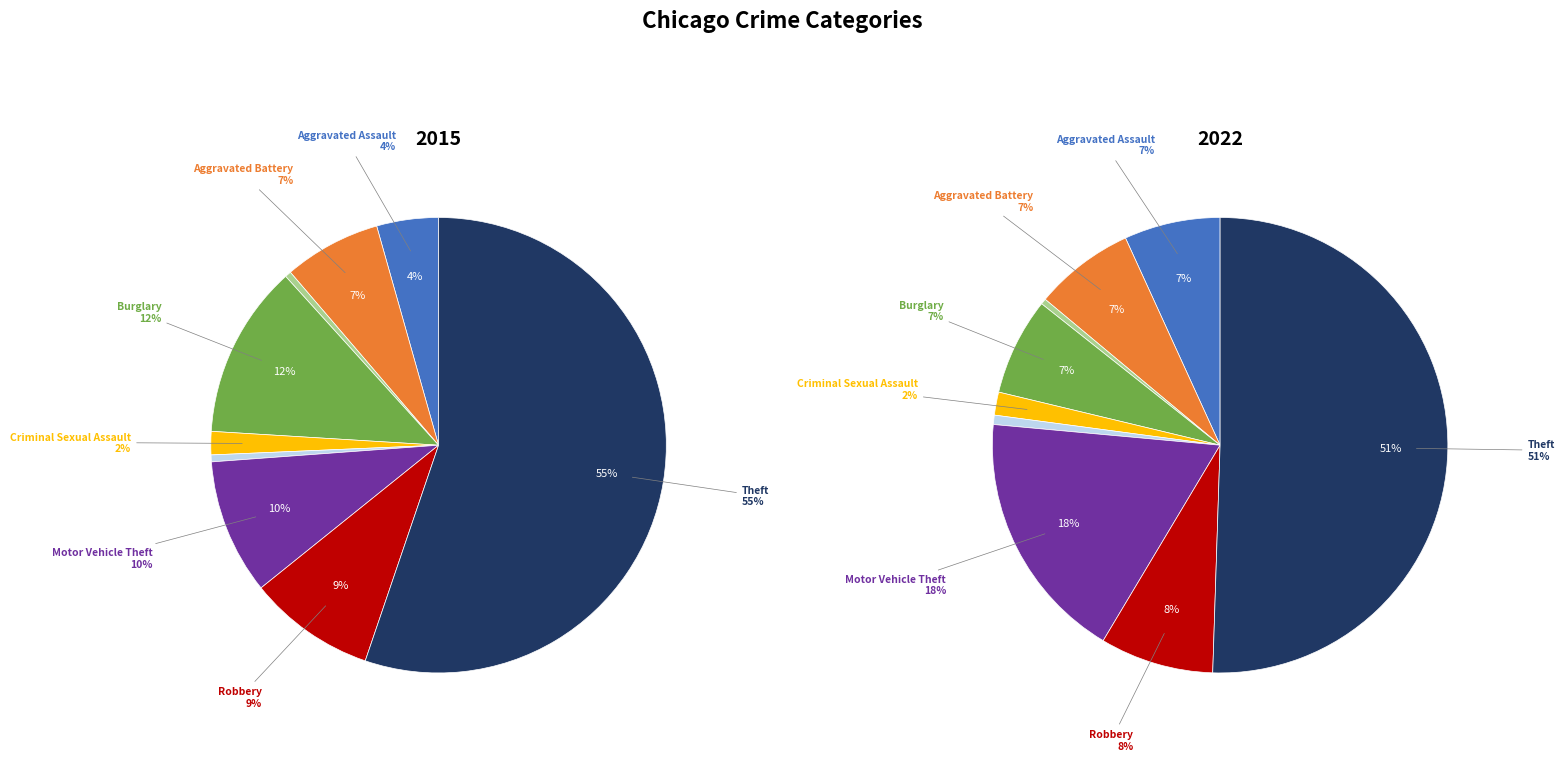

Is Theft the majority of the pie?

Yes